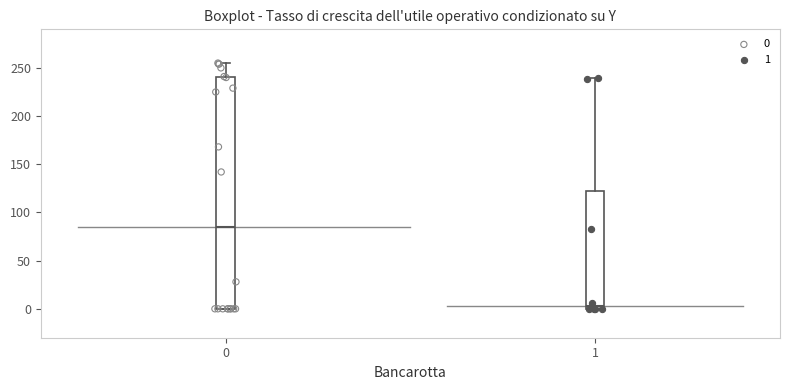

Comparing the boxes themselves (not the whiskers), which one is the tallest?

0